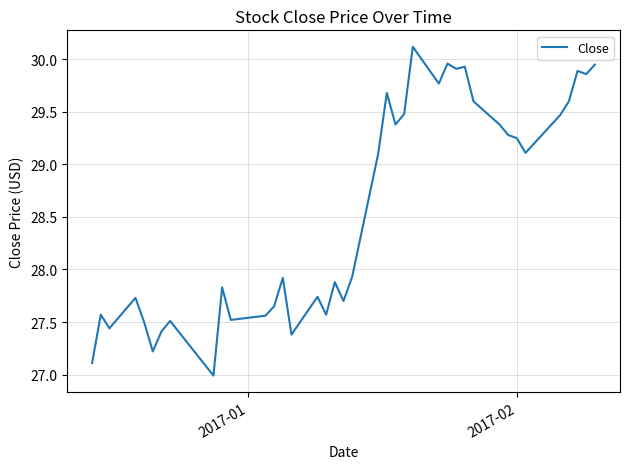

What is the smallest value displayed?

27.0